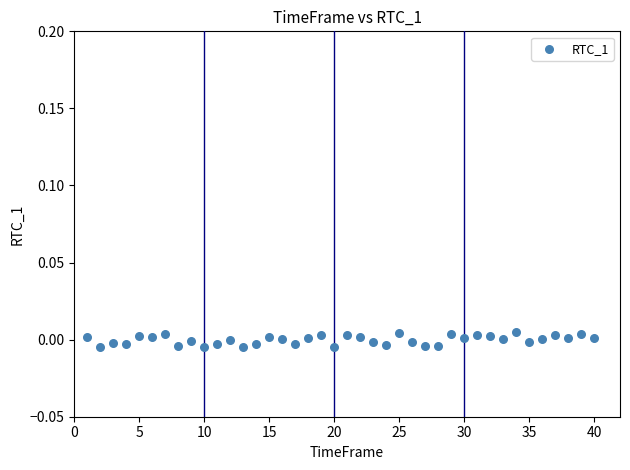

What is the range of X values (max minus min)?

39.0